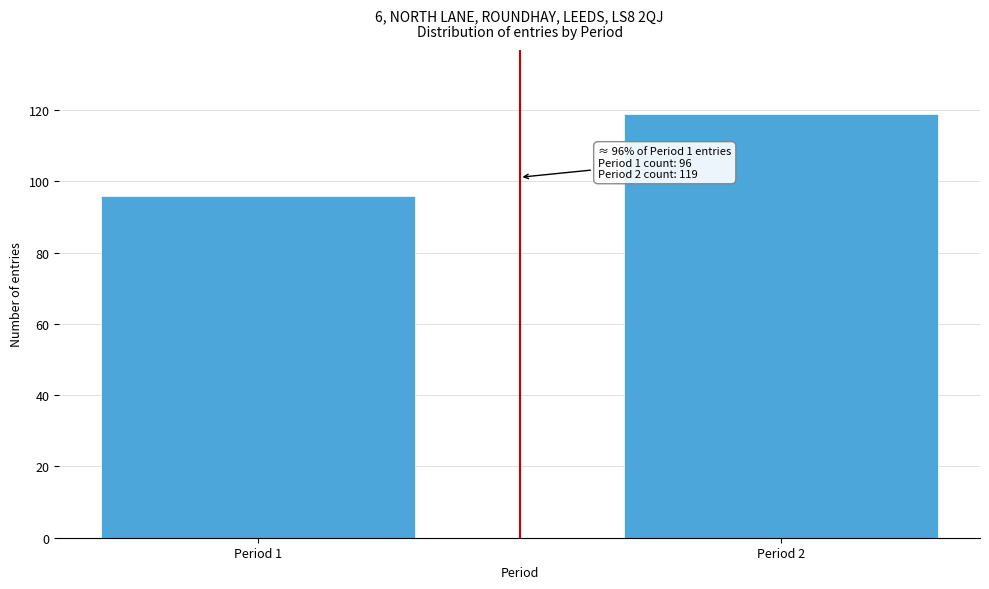

Reading left to right, list all the values displayed in this chart.

96	119